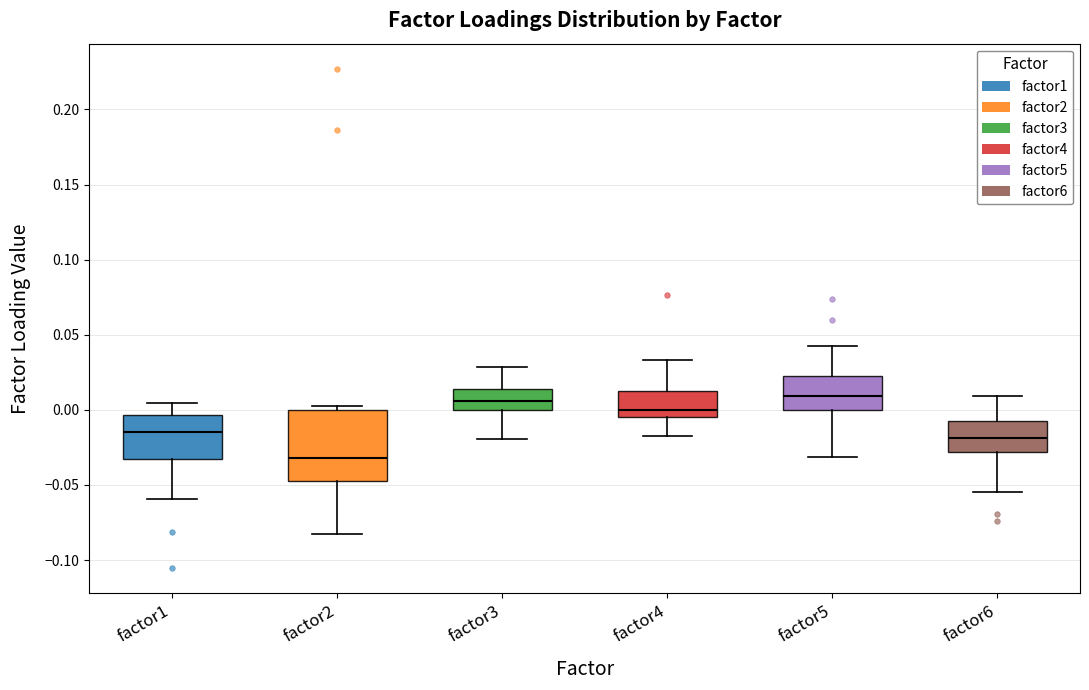

Where is the upper edge of the box for factor3 on the y-axis? The values are not printed on the chart, so give them approximately, as read against the axis.

0.015